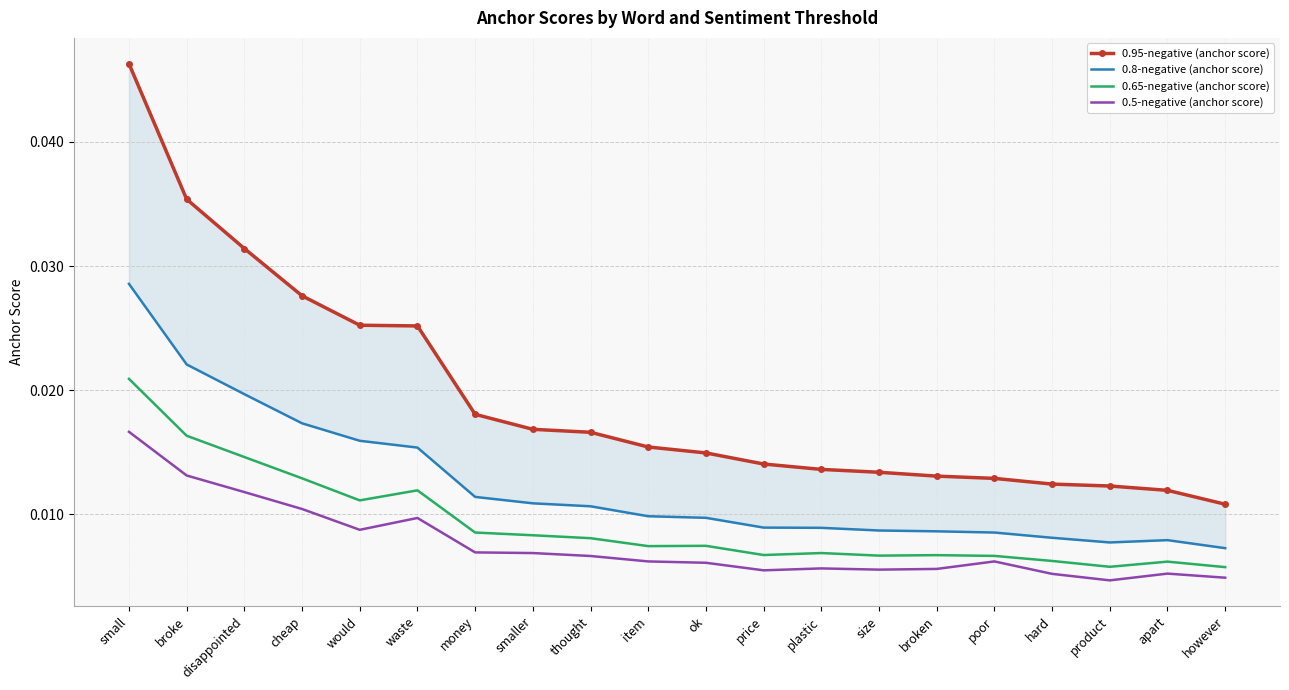

Which series changed the most between waste and poor?

0.95-negative (anchor score)